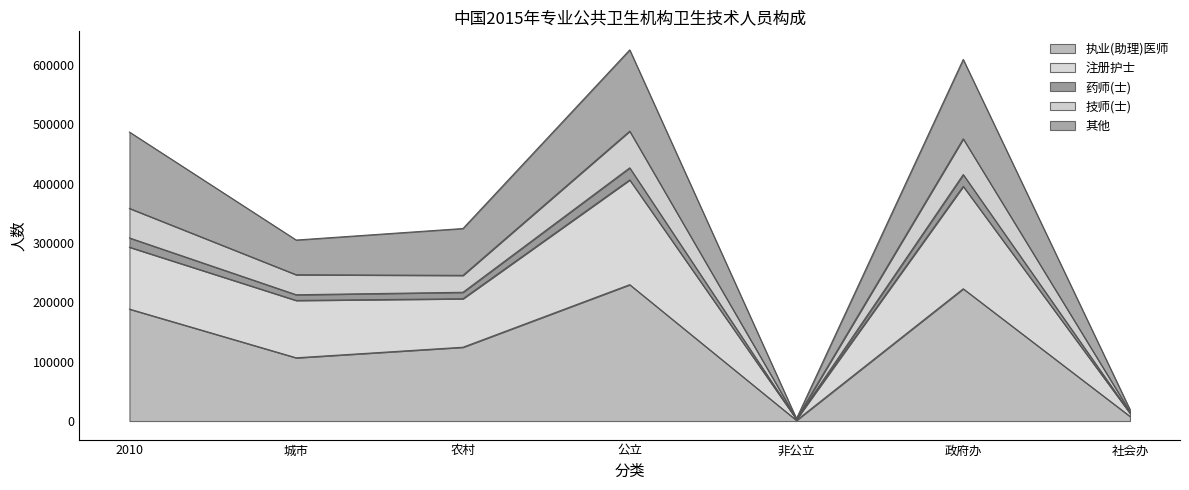

What is the label of the 1st point from the right?

社会办